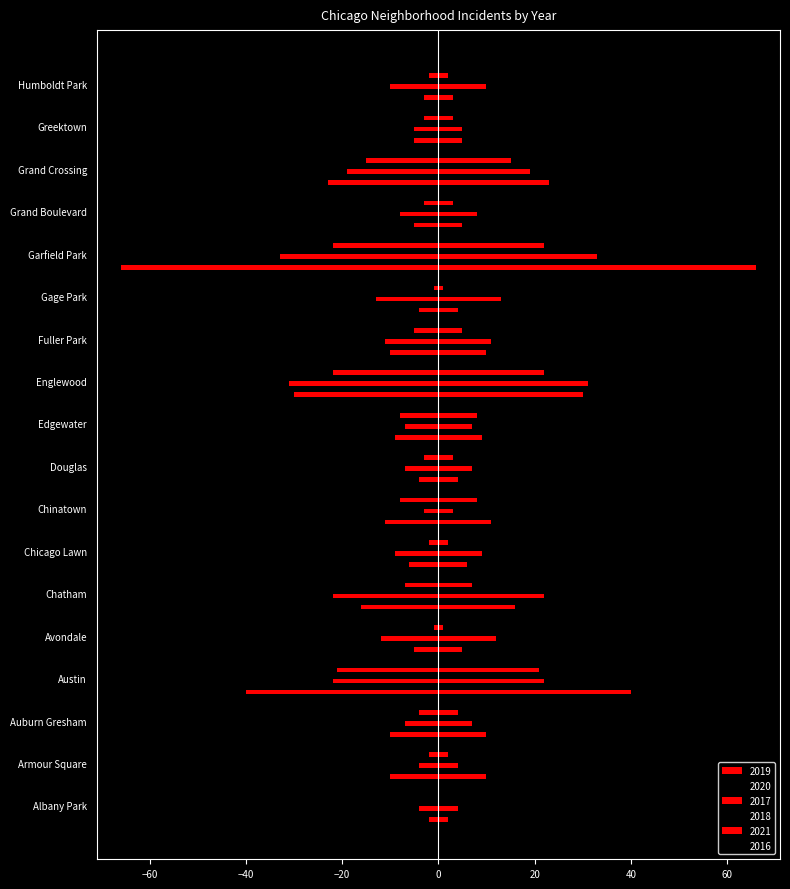

What are all the series names shown in the legend?

2019, 2020, 2017, 2018, 2021, 2016